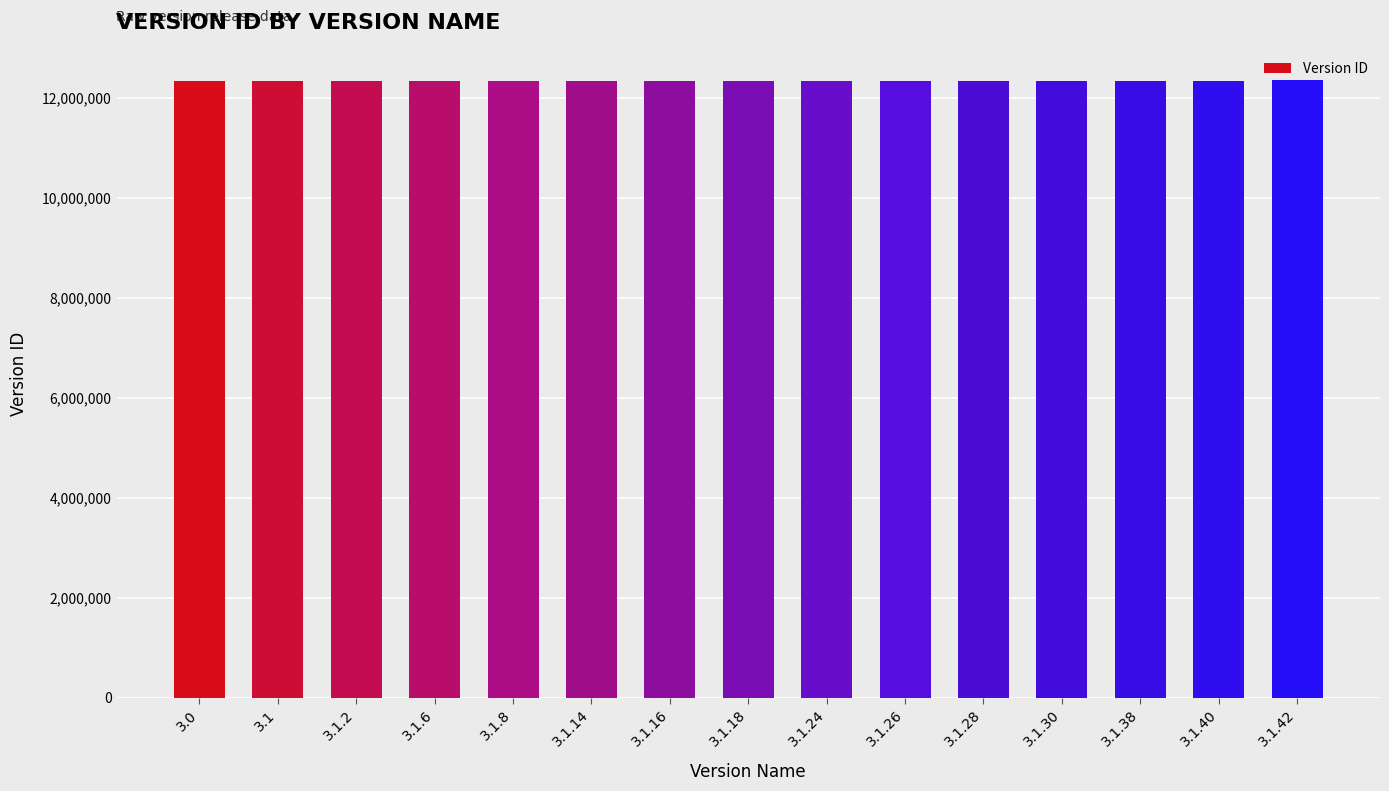

What is the average value?

12331756